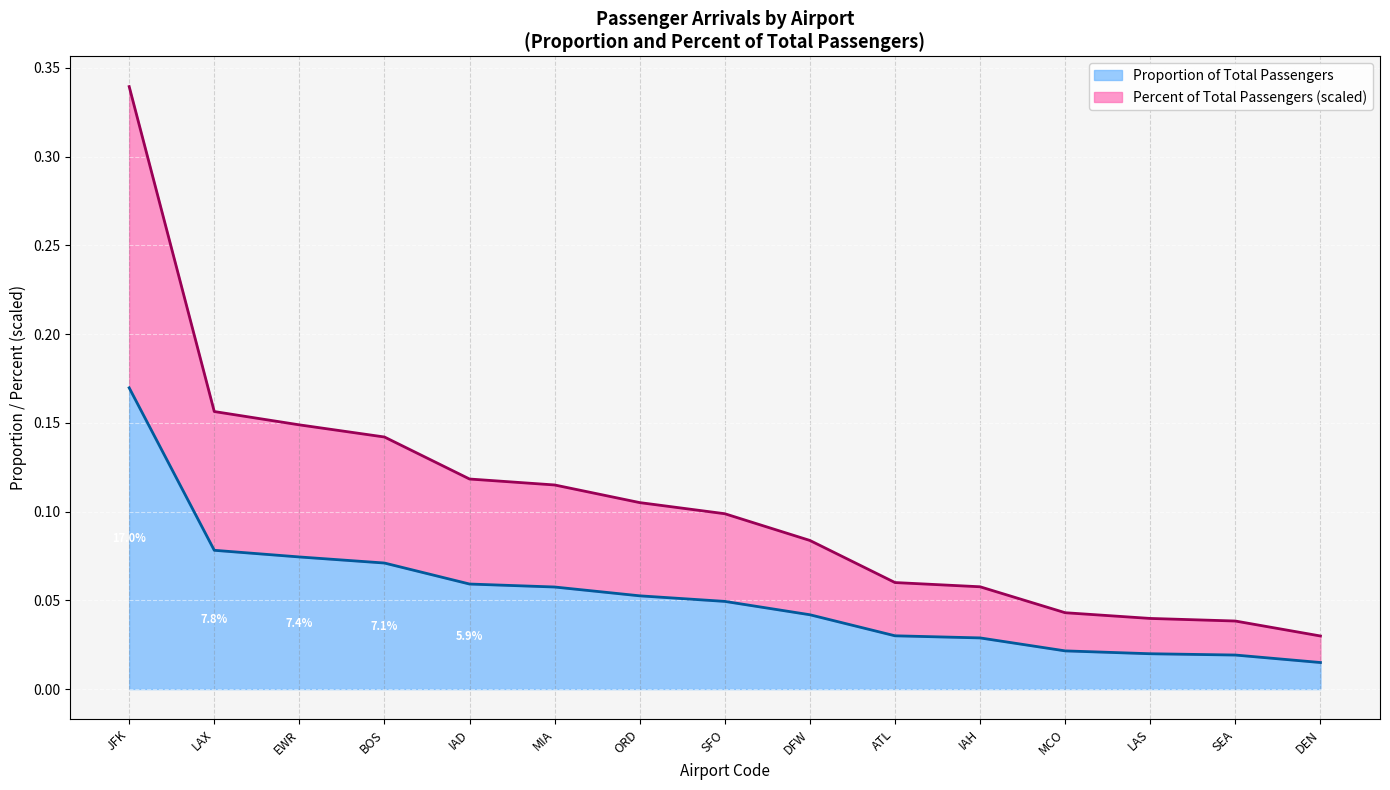

Reading right to left, what are all the values shown in this chart?

0.0	0.0	0.0	0.0	0.0	0.0	0.0	0.0	0.1	0.1	0.1	0.1	0.1	0.1	0.2